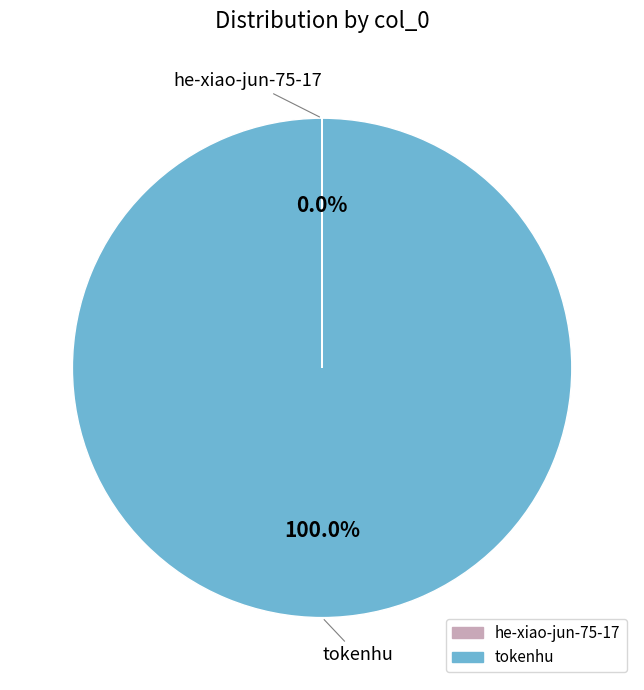

What is the largest slice in the pie chart?

tokenhu